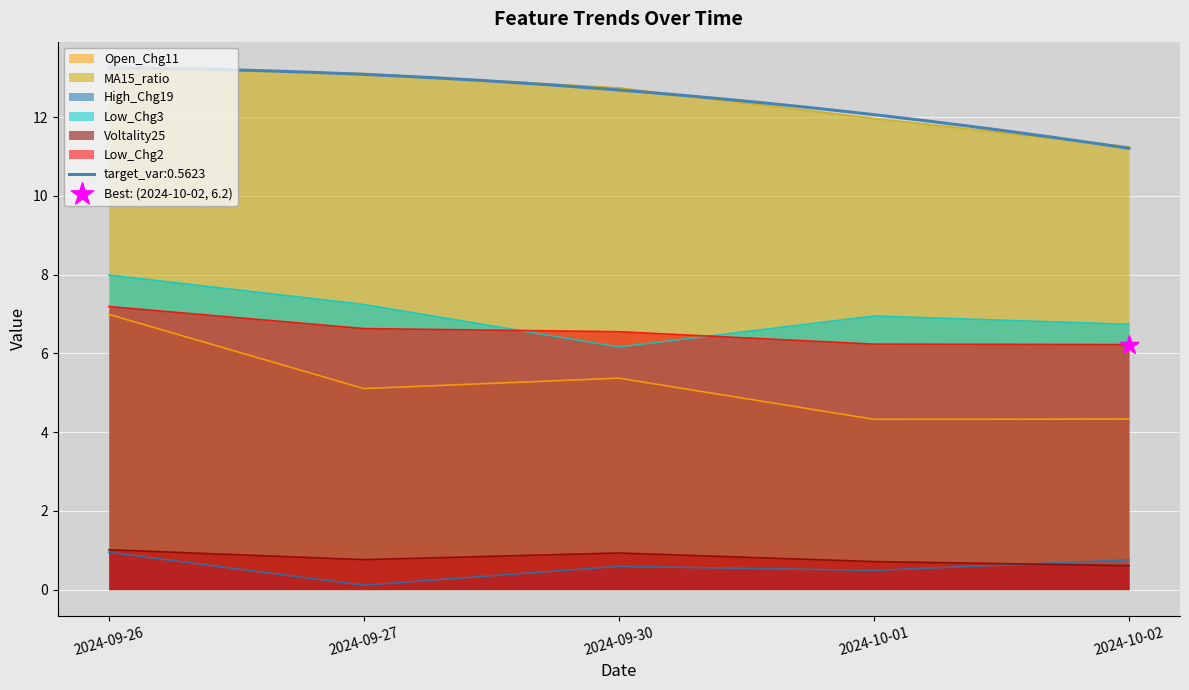

What is the total value across all series at 2024-10-01?

30.7